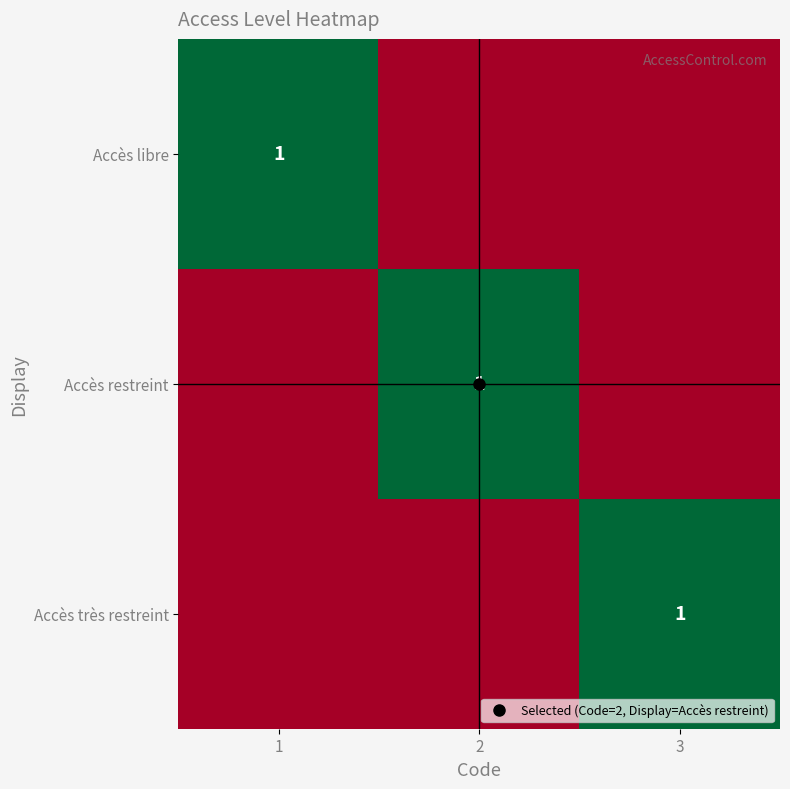

Rank the categories by Accès libre value from lowest to highest.

2, 3, 1